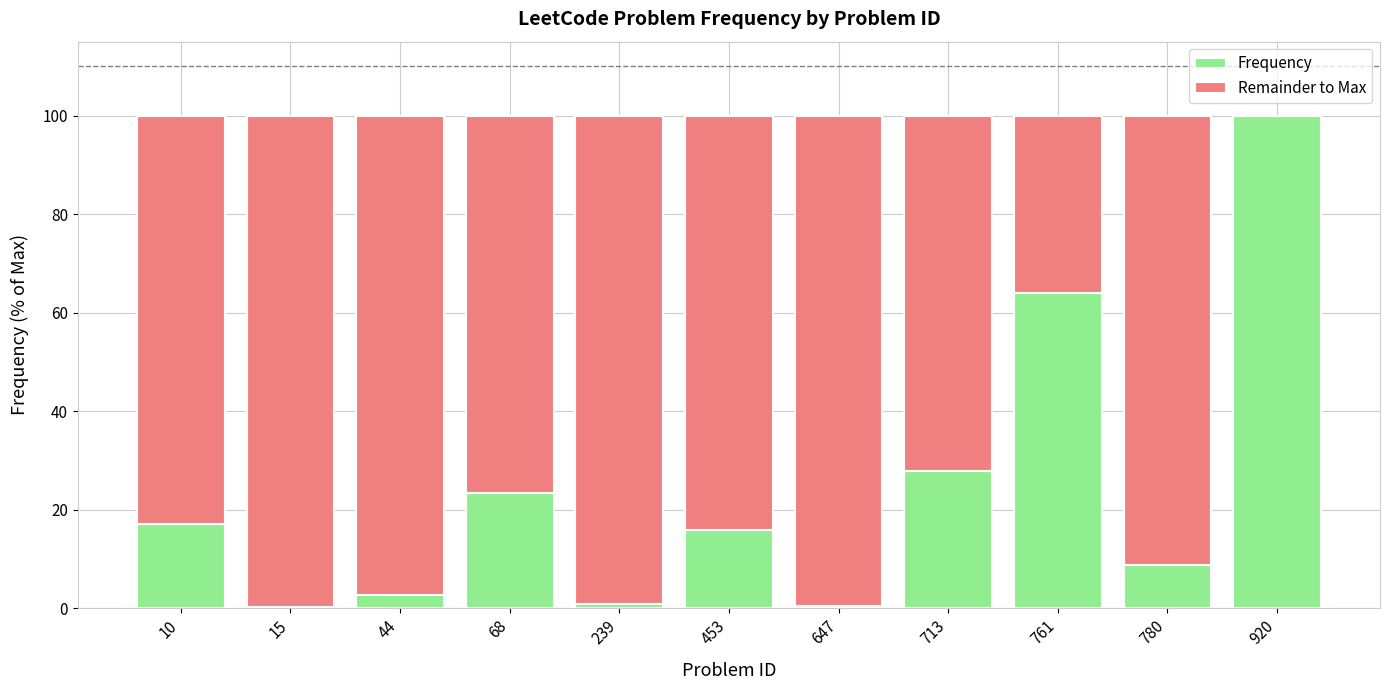

Which category has the highest value in the Frequency series?

920